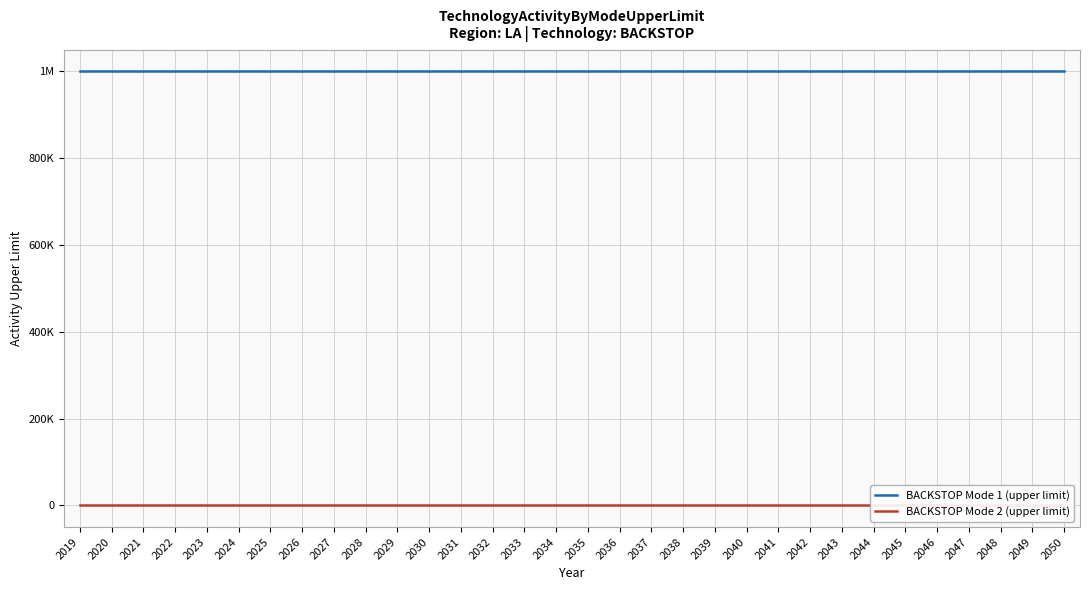

Does the chart display data point markers on the line(s)?

No